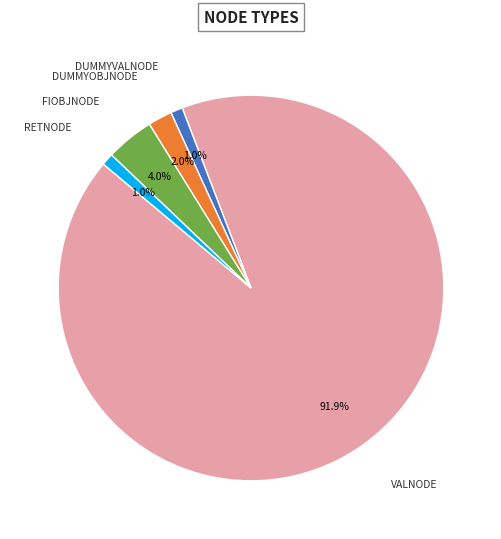

Is there a majority slice in this chart?

Yes